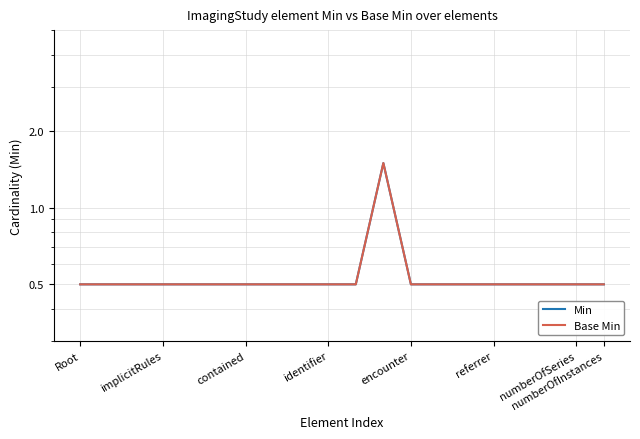

True or false: Base Min and Min intersect in this chart.

False